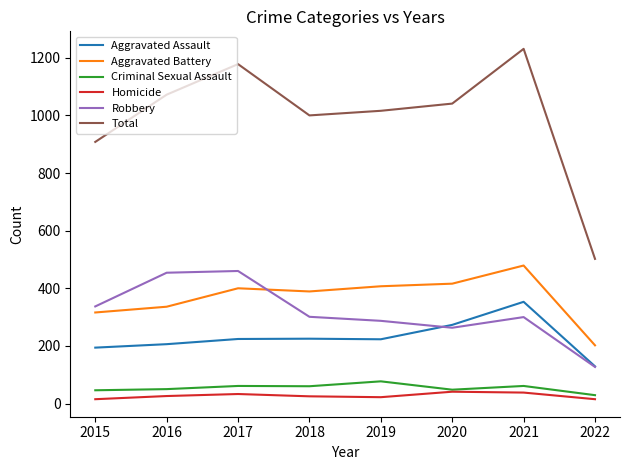

True or false: Aggravated Battery and Homicide intersect in this chart.

False